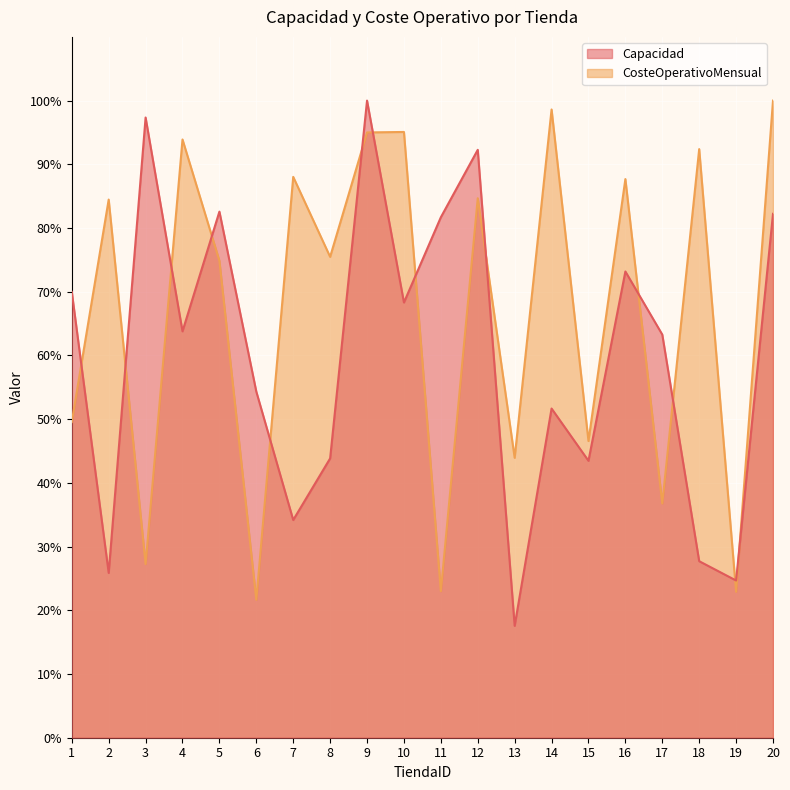

True or false: Capacidad and CosteOperativoMensual cross at least once.

True